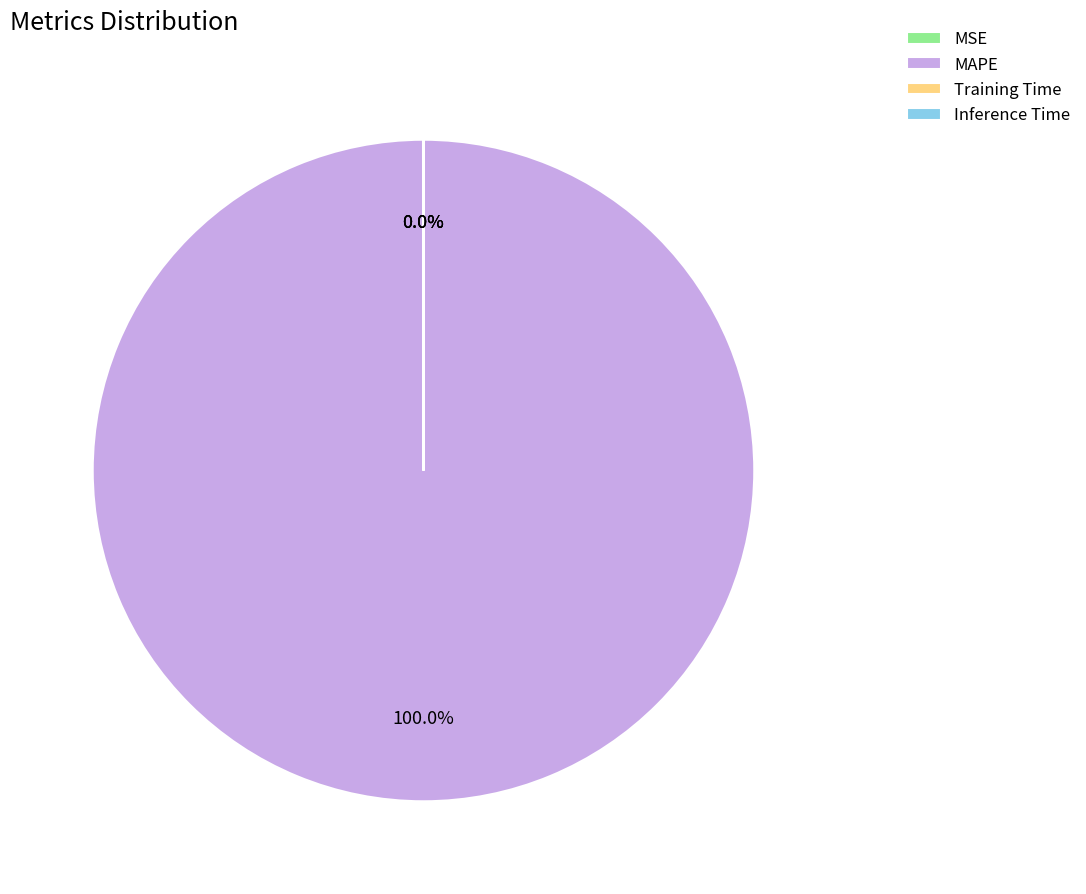

Which category accounts for the majority?

MAPE